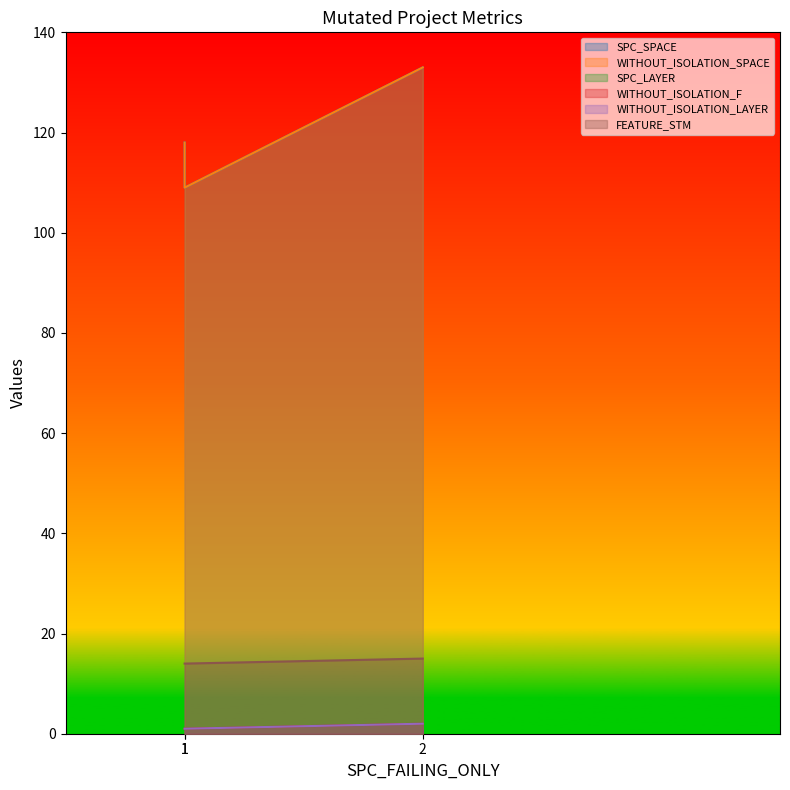

Which series has the largest total across all categories?

SPC_SPACE